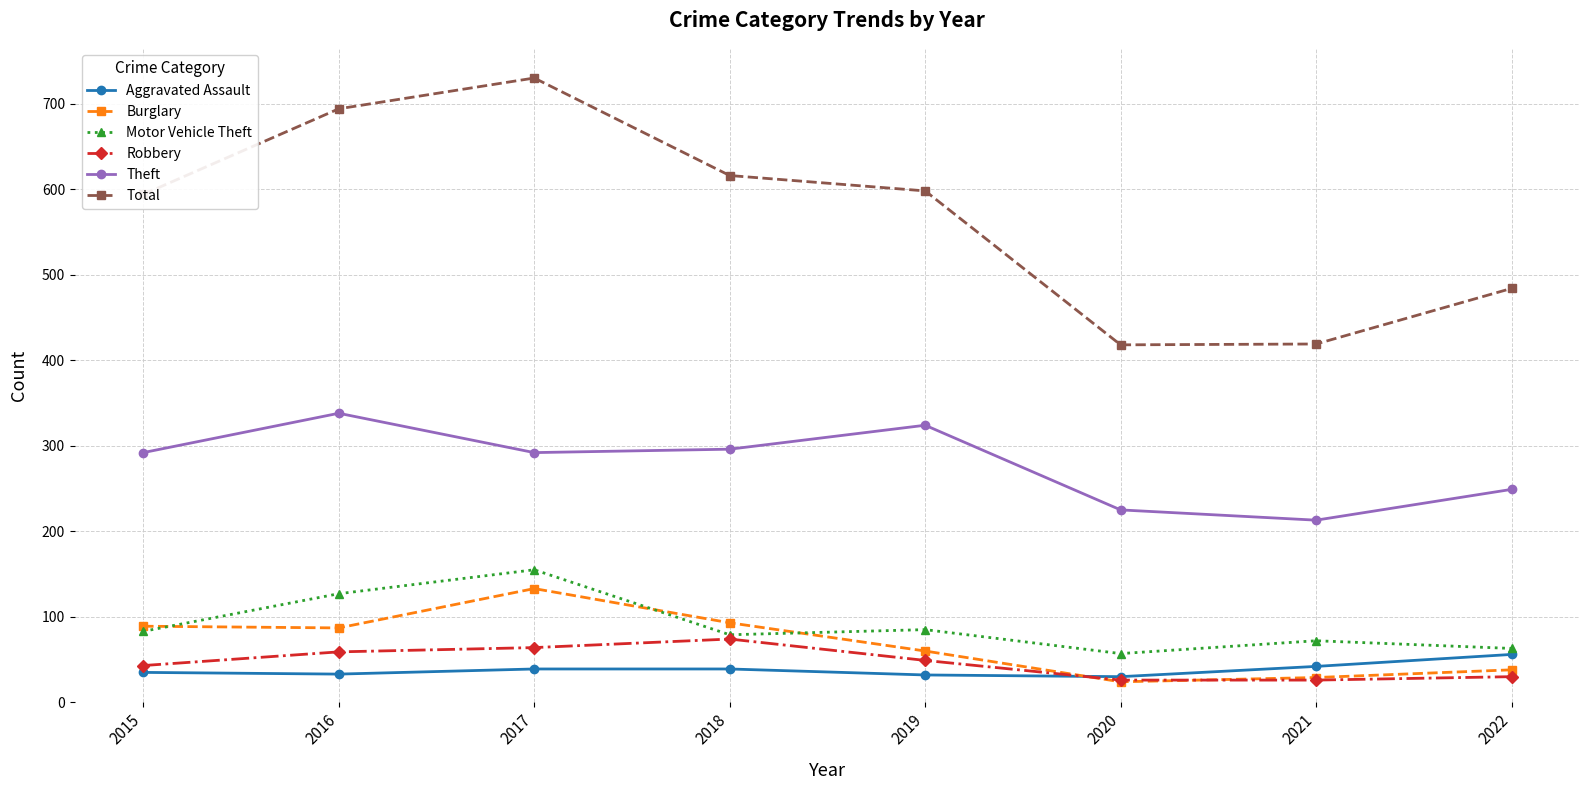

The value of Theft at 2015 is 65. True or false?

False